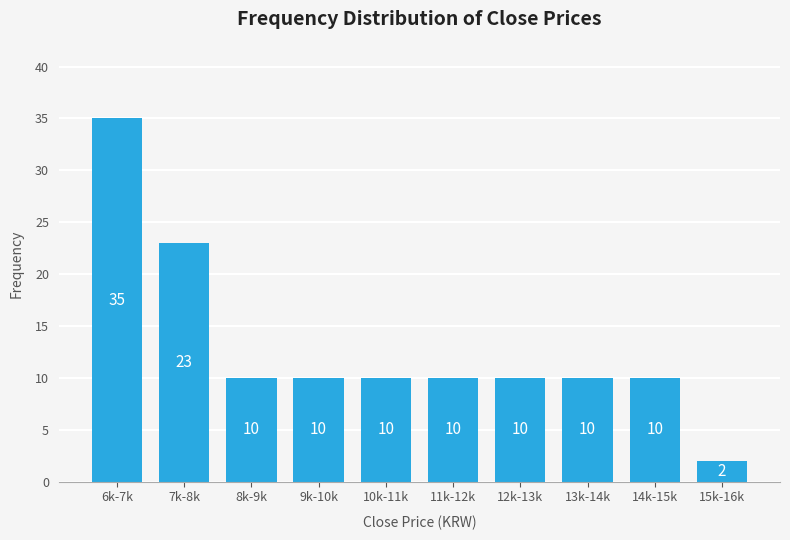

Reading right to left, what are all the values shown in this chart?

15k-16k=2	14k-15k=10	13k-14k=10	12k-13k=10	11k-12k=10	10k-11k=10	9k-10k=10	8k-9k=10	7k-8k=23	6k-7k=35